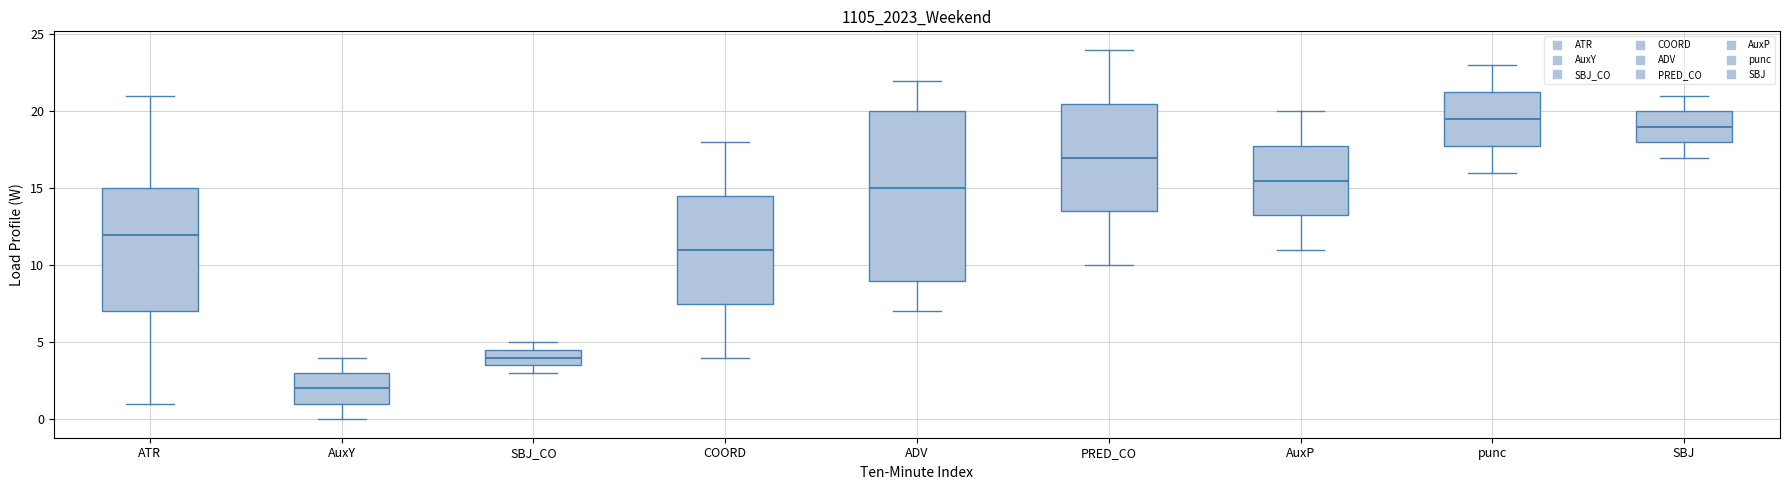

Which box has the lowest median line?

AuxY